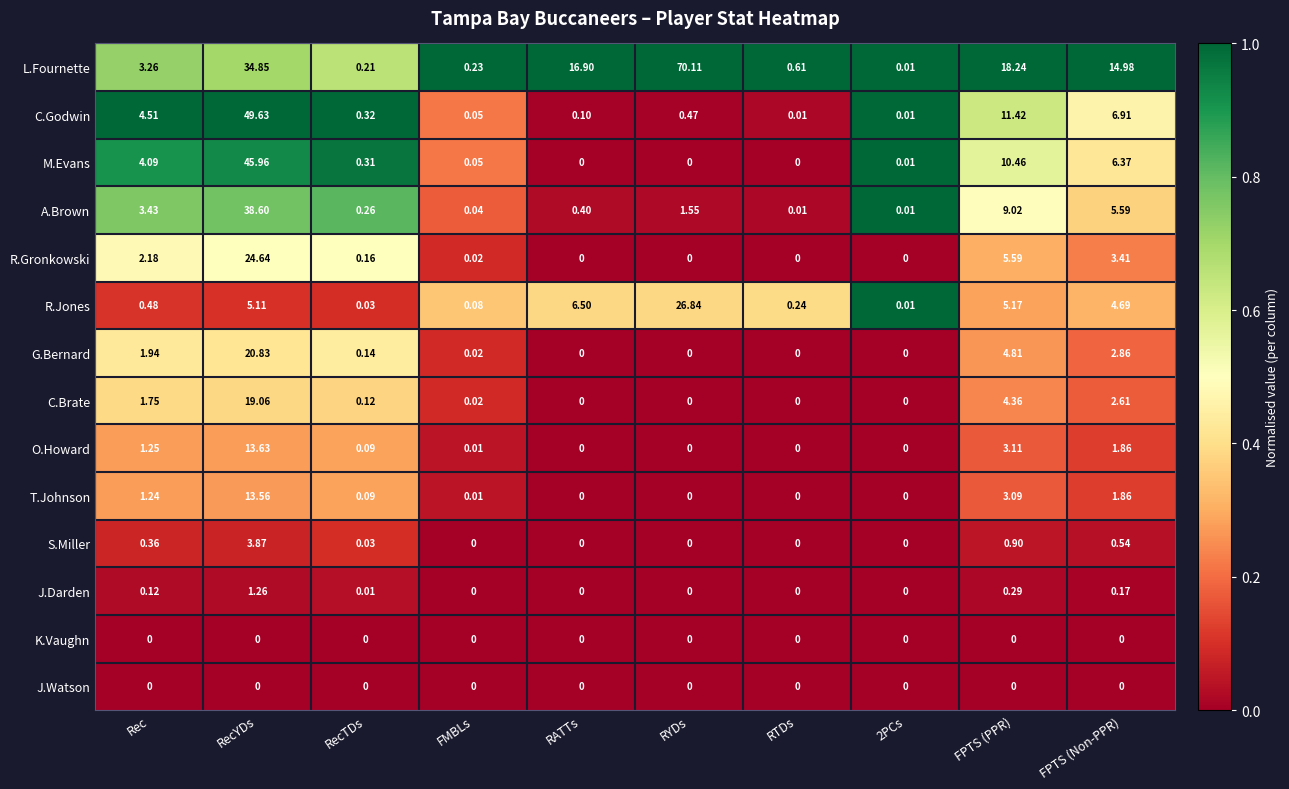

Is the value of S.Miller at RATTs greater than the value of R.Jones at RecTDs?

No